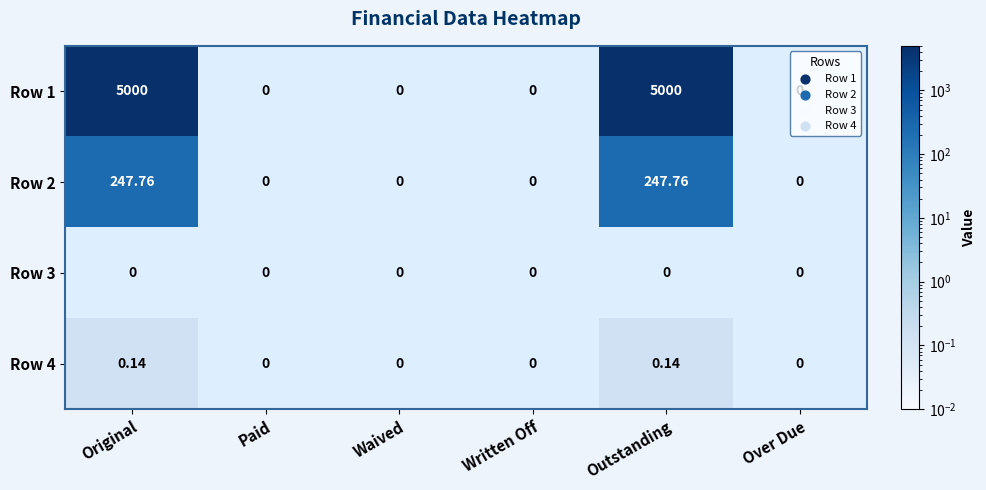

Is the value of Row 3 at Paid greater than the value of Row 1 at Outstanding?

No